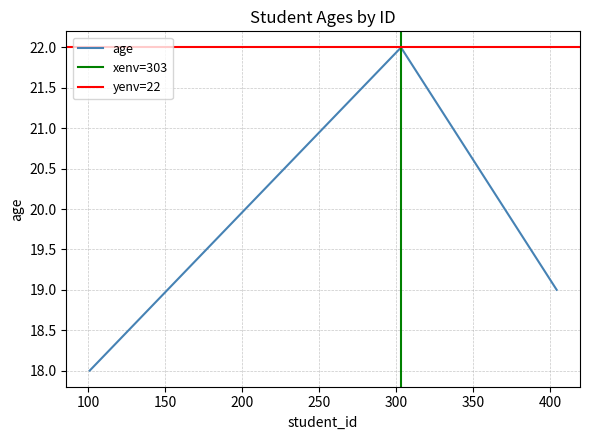

Rank the categories by value from lowest to highest.

101, 404, 202, 303